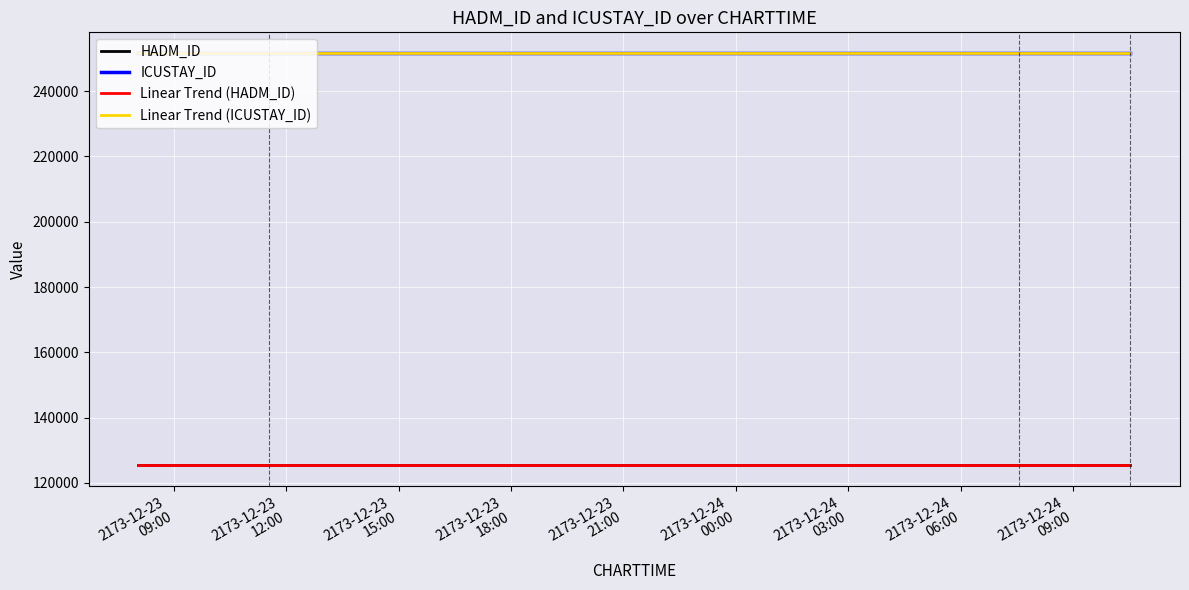

At which category is the sum across all series the highest?

2173-12-23
09:00